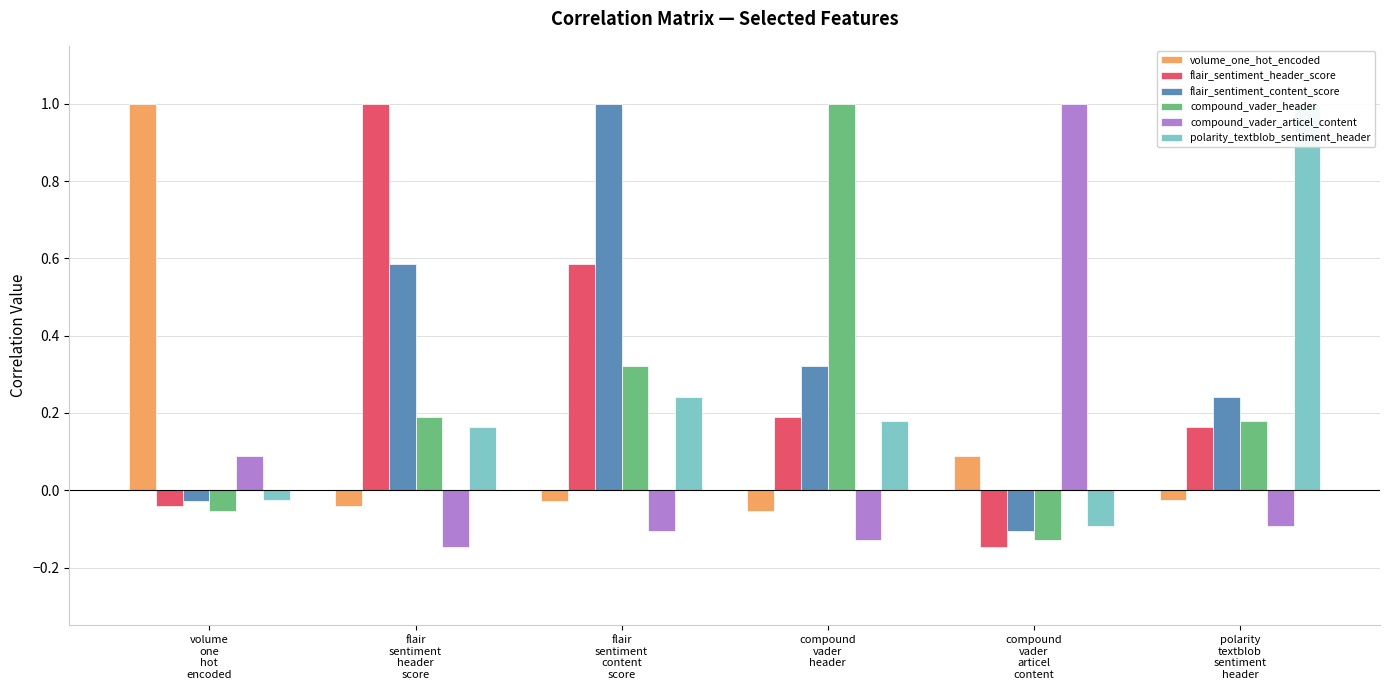

At which category is the sum across all series the highest?

flair
sentiment
content
score